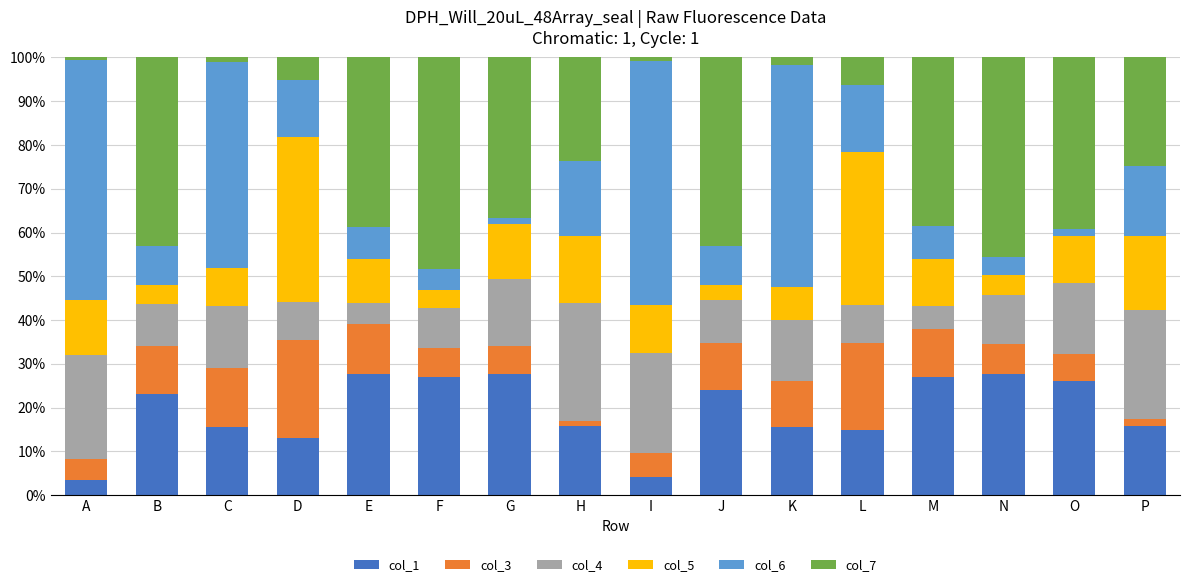

True or false: col_1 has a value of 41.1 at F.

False